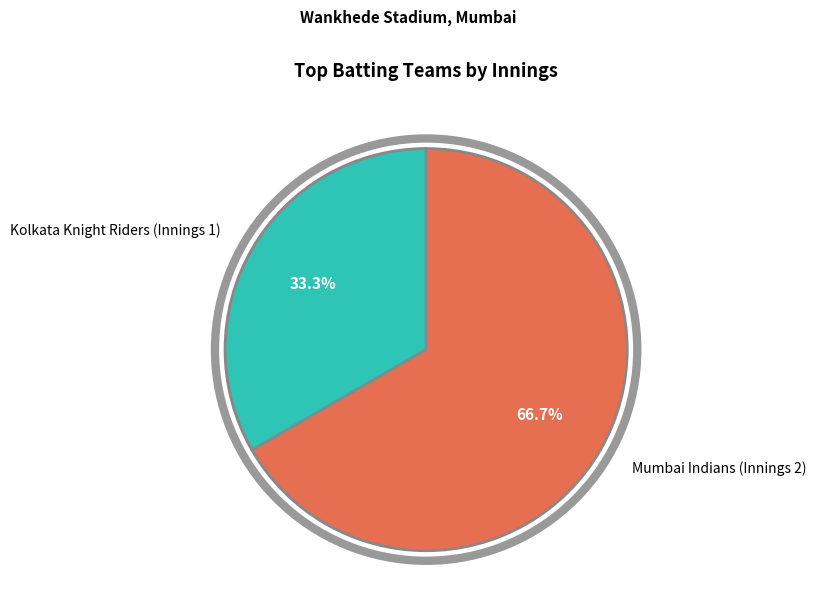

Does any single category account for the majority?

Yes